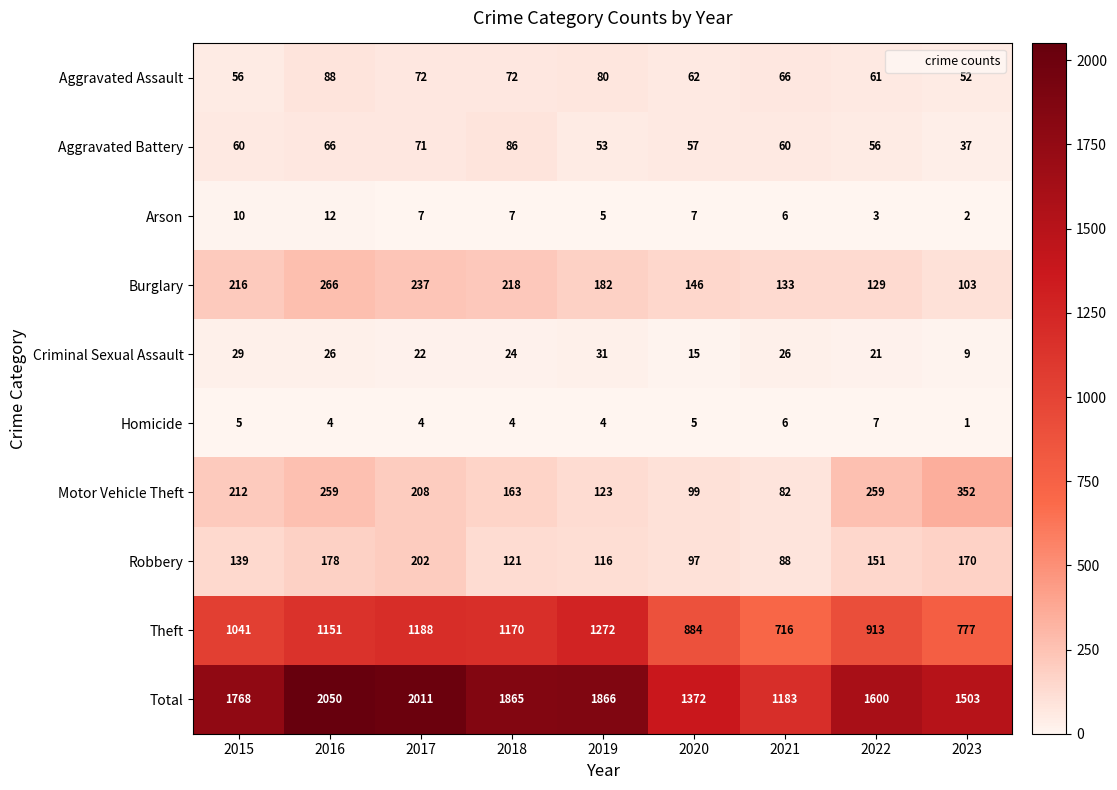

The Arson series shows 2 at 2023. True or false?

True